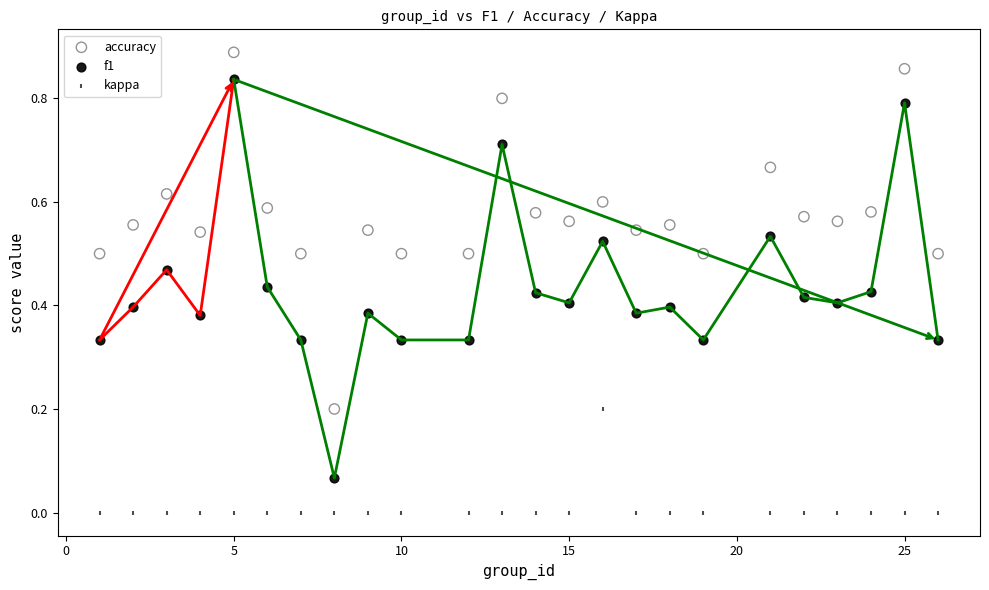

What are all the series names shown in the legend?

accuracy, f1, kappa